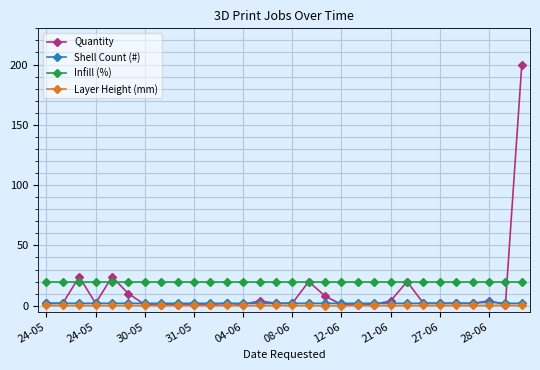

Which series has the widest spread of values?

Quantity